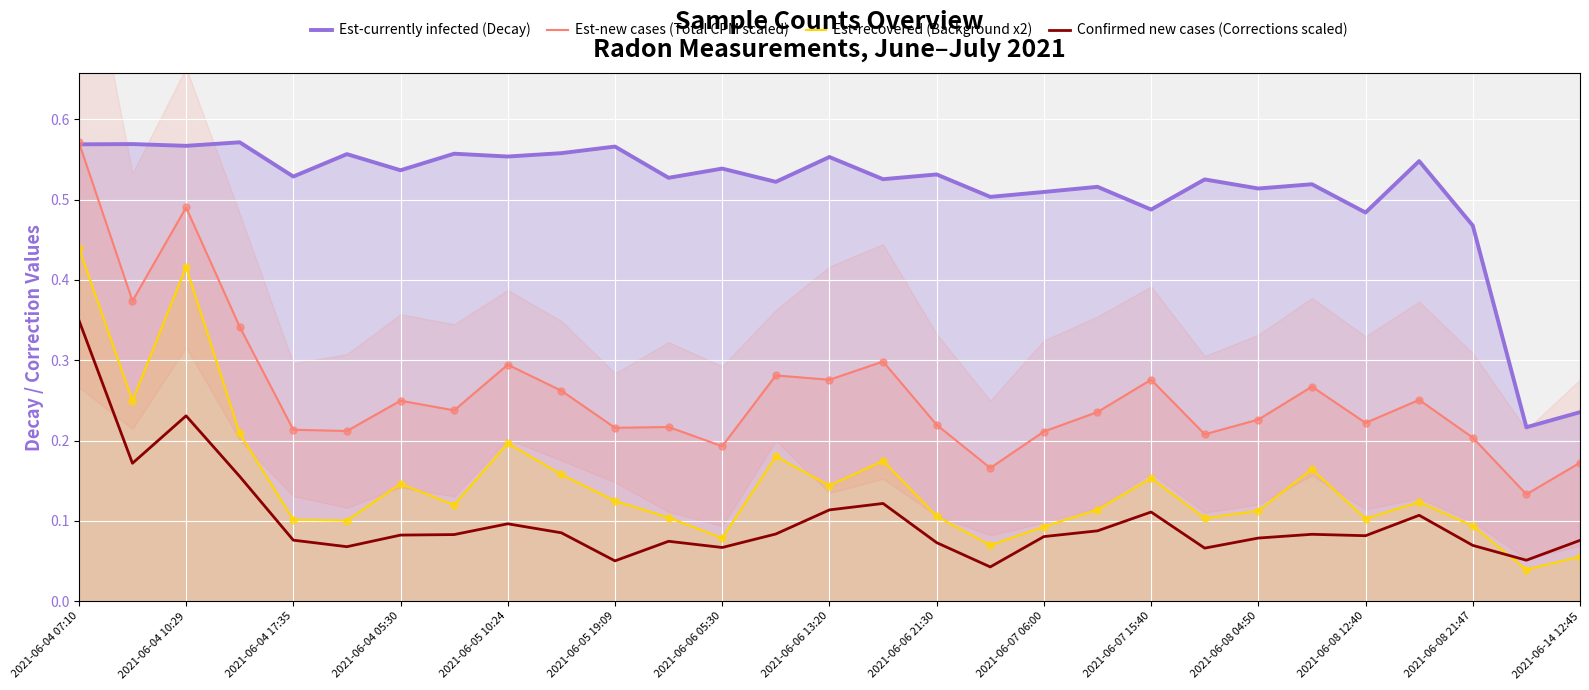

Which series contains the highest Y value?

Est-currently infected (Decay)